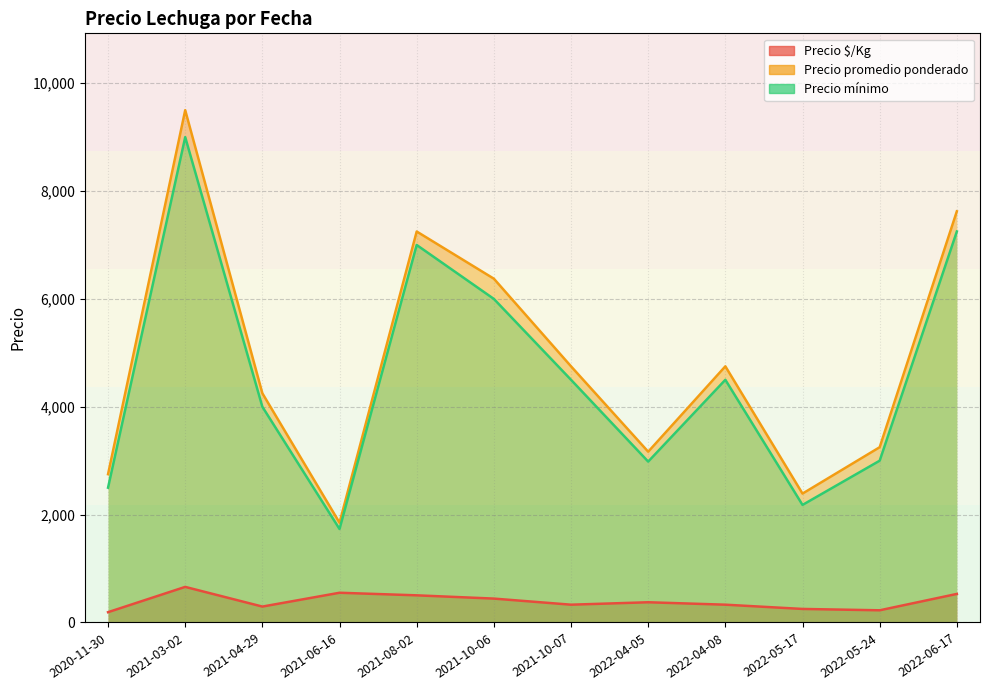

True or false: Precio $/Kg and Precio mínimo cross at least once.

True